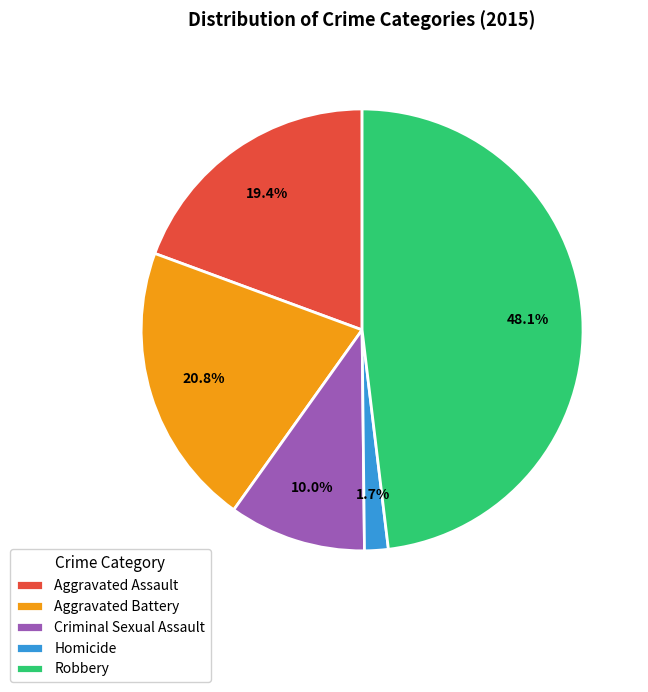

What percentage is the Homicide slice, to the nearest percent?

2%